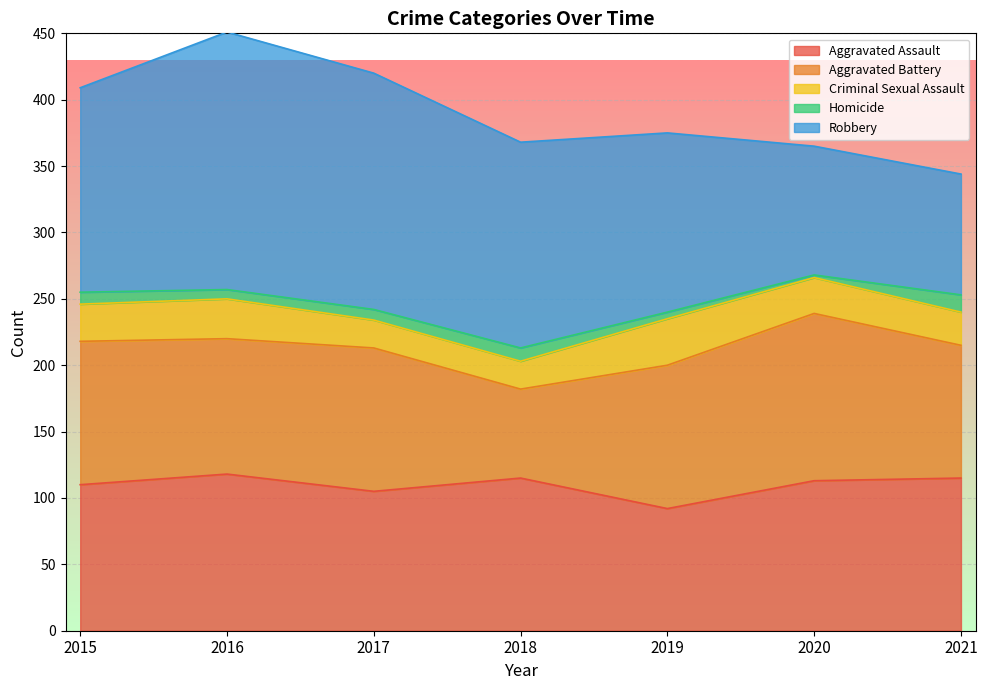

What is the sum of the Homicide values at 2018 and 2015?

19